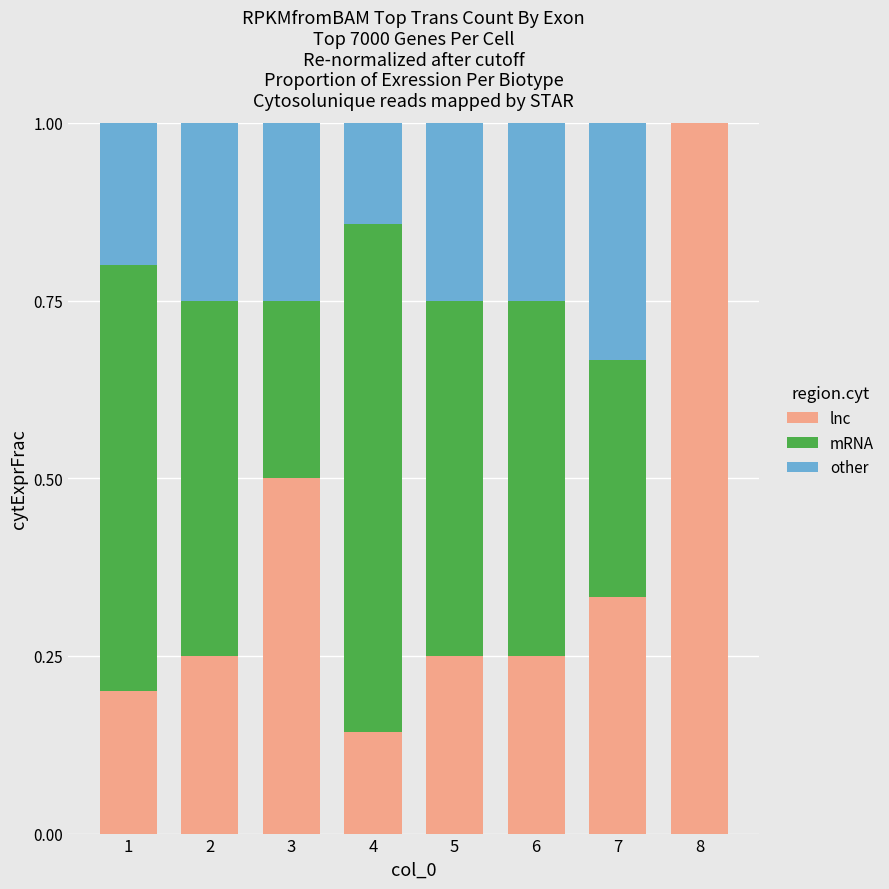

What is the total value across all series at 7?

1.0